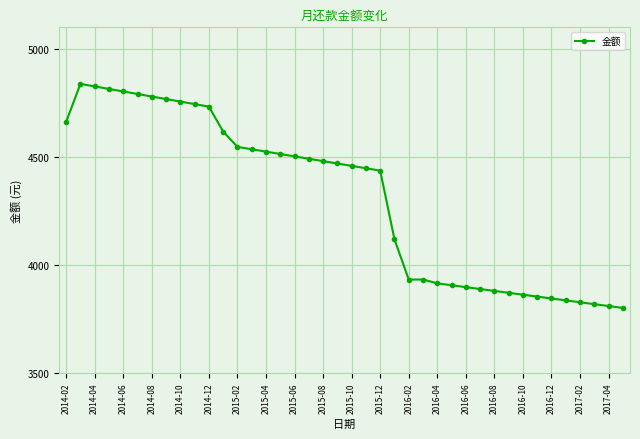

What is the sum of all values?

172542.2